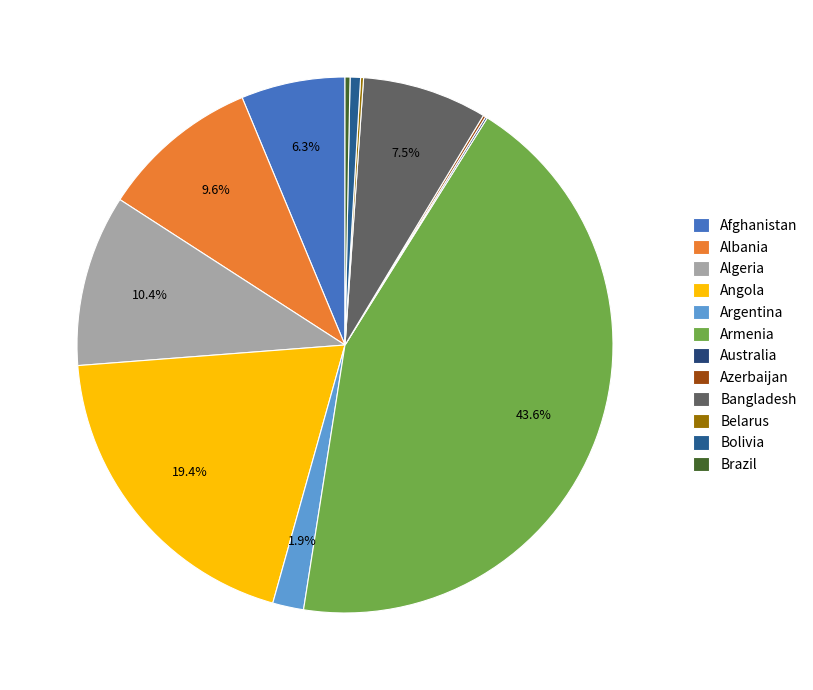

What is the change in value from Algeria to Armenia?

+532.1